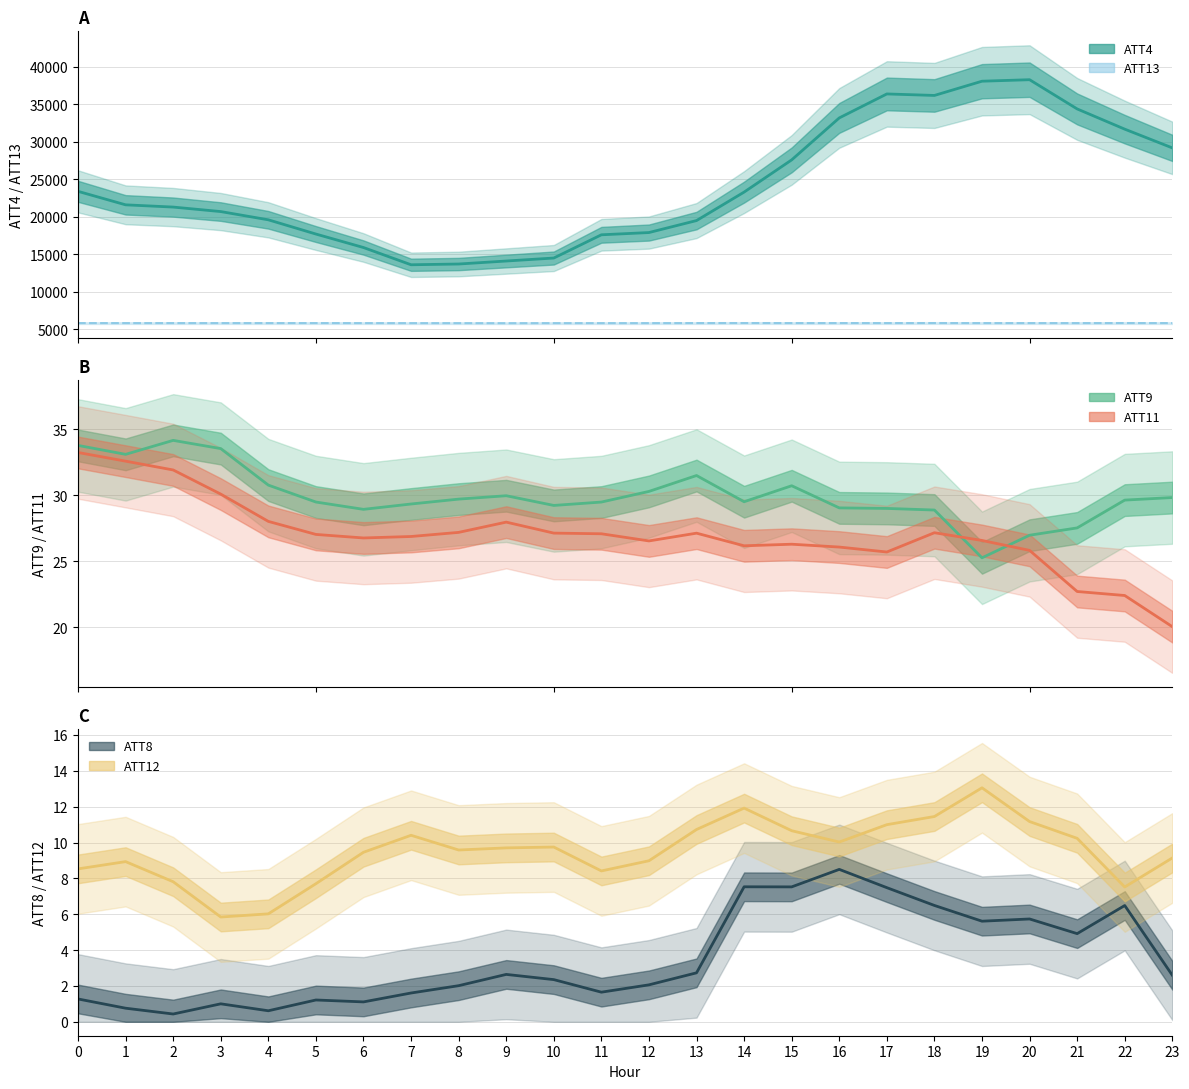

The ATT12 series shows 10.7 at 15. True or false?

True